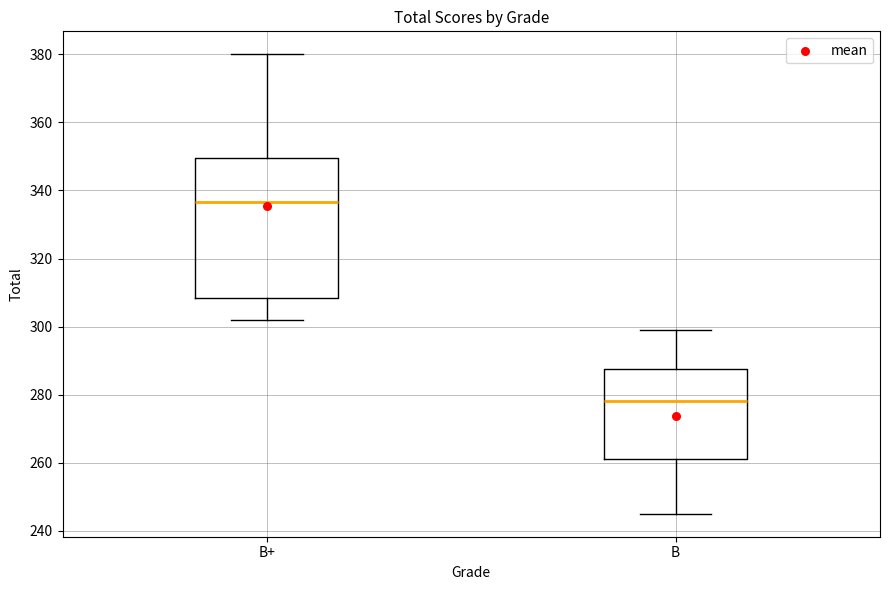

Where does the upper whisker of the box for B end on the y-axis? The values are not printed on the chart, so give them approximately, as read against the axis.

300